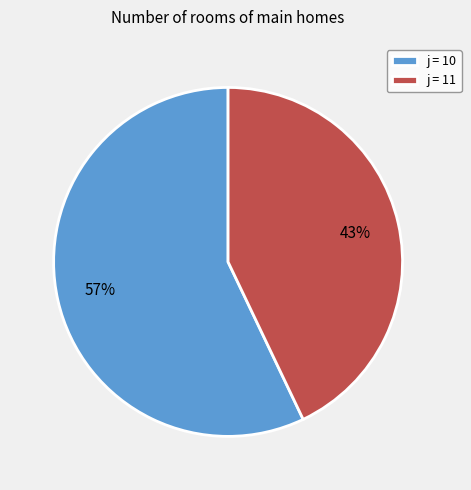

True or false: j = 10 accounts for 48% of the total.

False